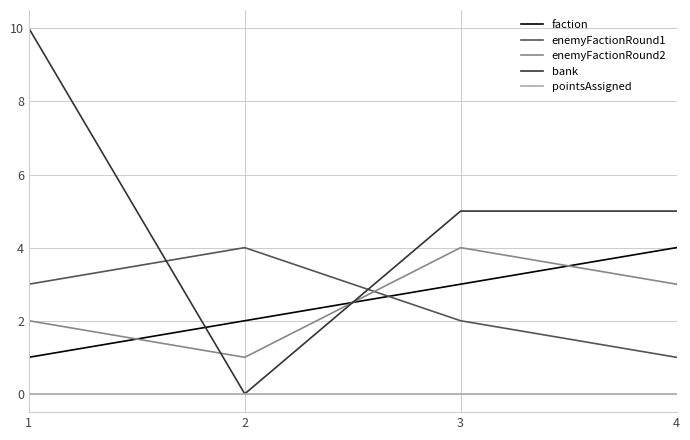

True or false: faction has a value of 3 at 3.

True